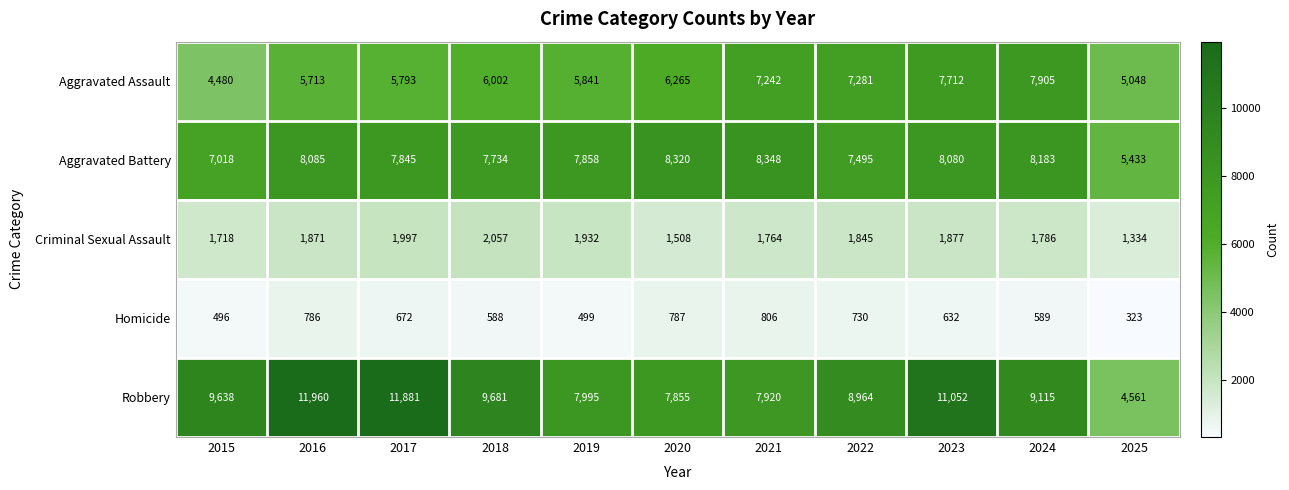

What is the sum of all Robbery values?

100622